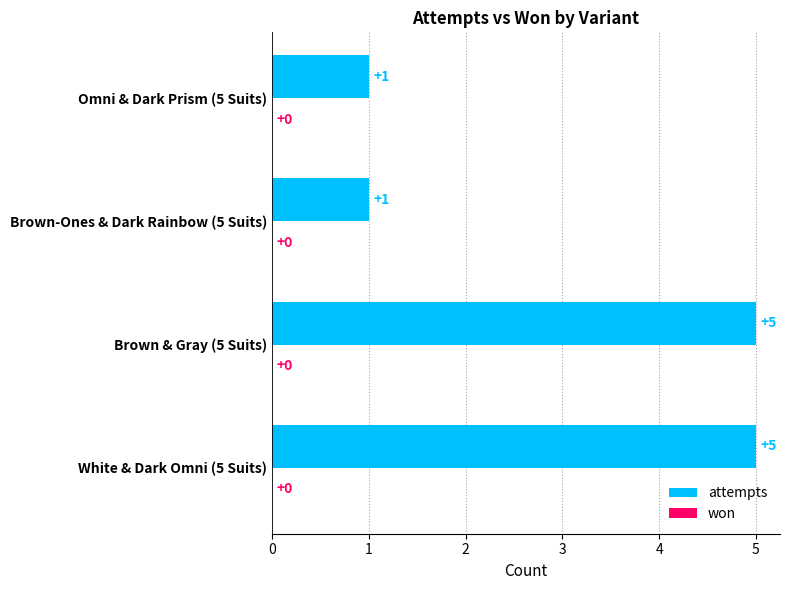

What is the ratio of the value at White & Dark Omni (5 Suits) to the value at Brown-Ones & Dark Rainbow (5 Suits)?

5.0